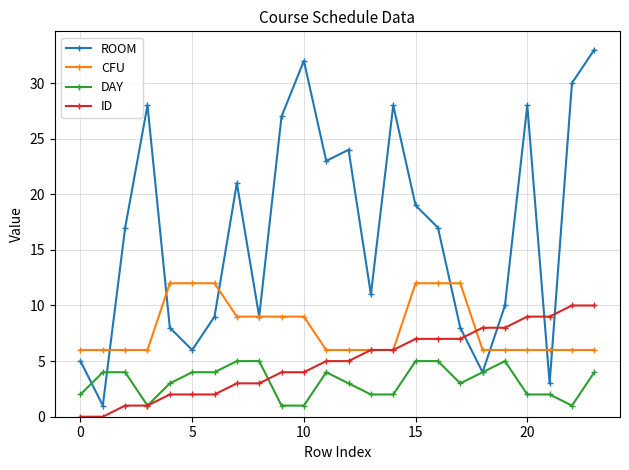

Rank the series by their maximum value, from highest to lowest.

ROOM, CFU, ID, DAY